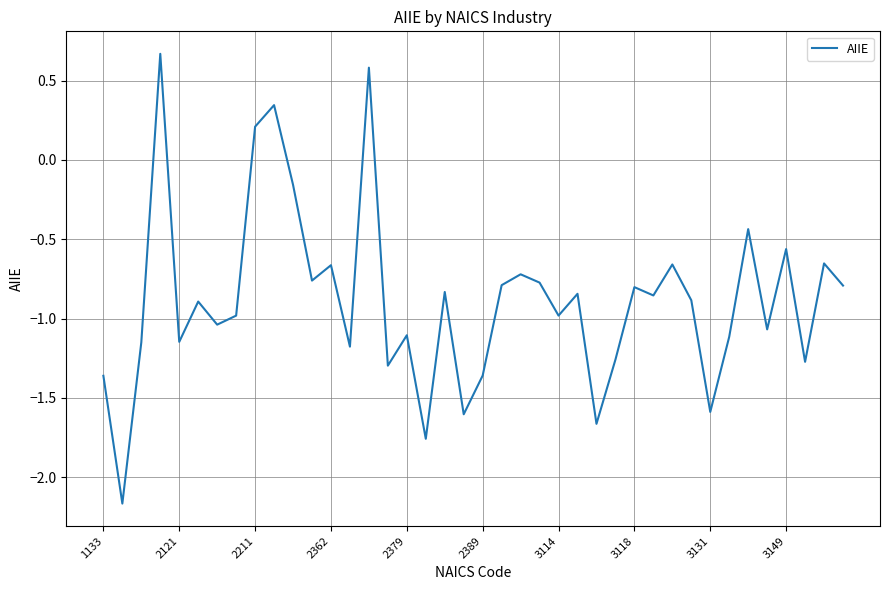

Is this an area chart (filled region under the line)?

No